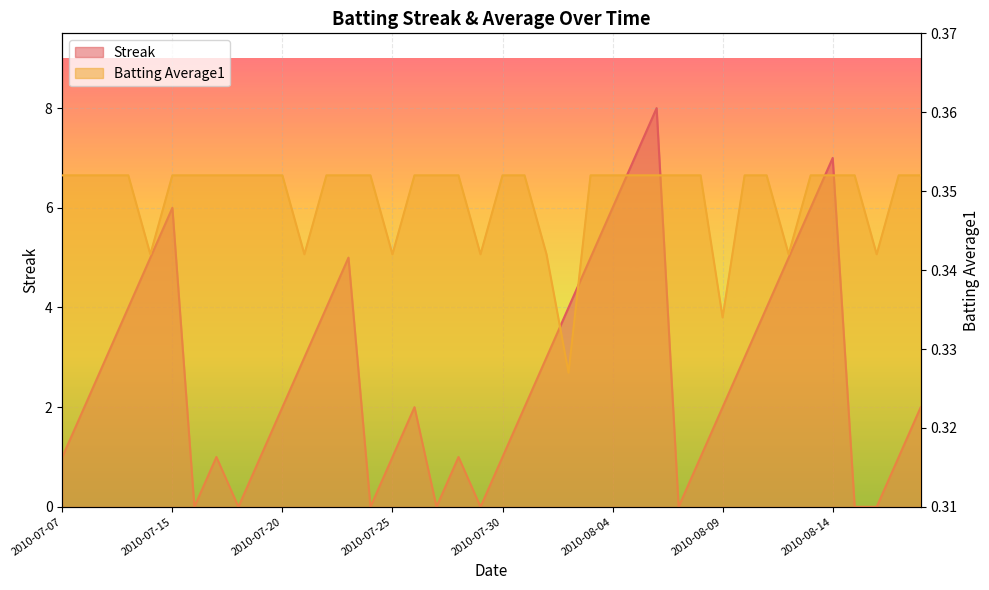

What is the average value of the Batting Average1 series?

0.3